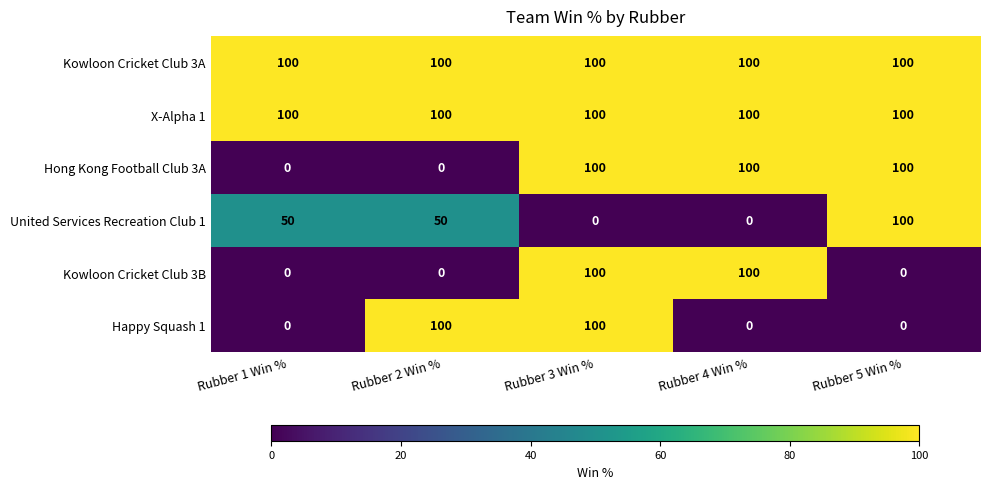

What is the sum of all United Services Recreation Club 1 values?

200